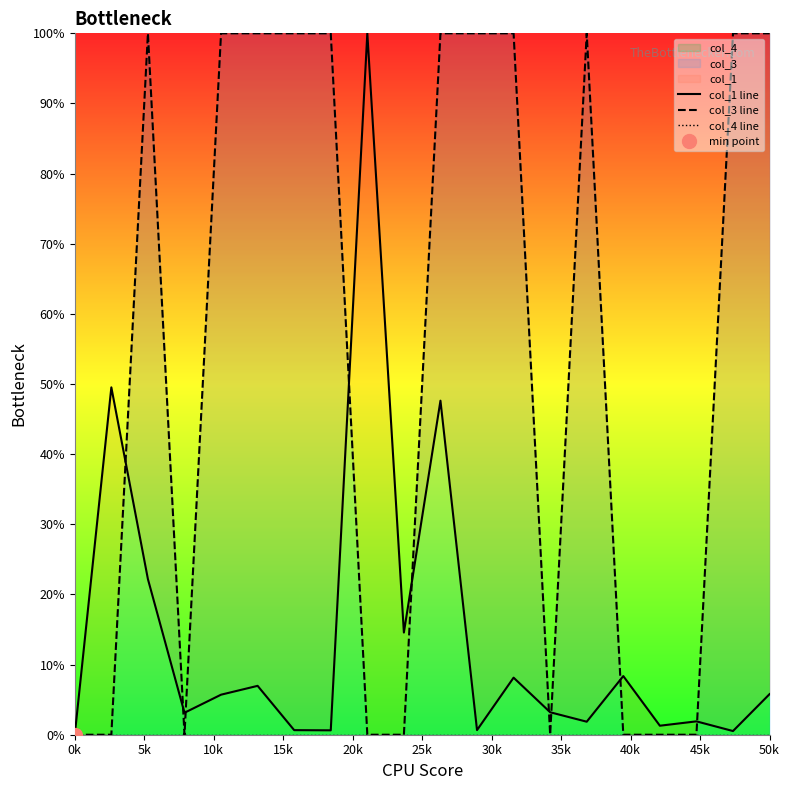

What are all the series names shown in the legend?

col_1 line, col_3 line, col_4 line